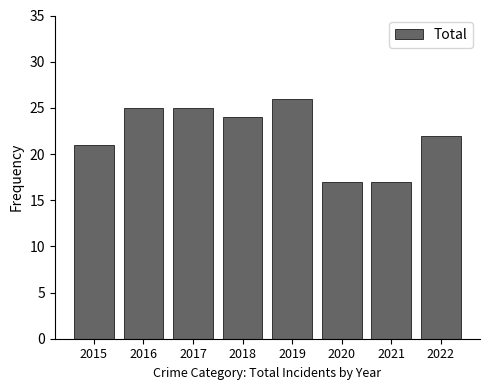

What is the value of the 4th bar from the left?

24